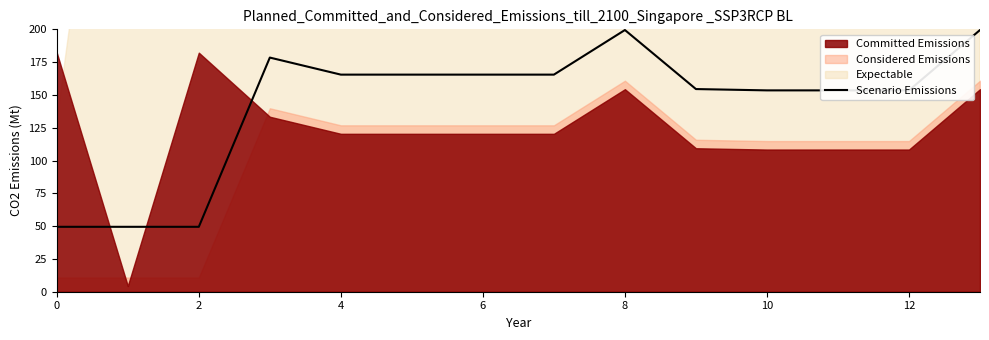

Is it true that Scenario Emissions equals 69.6 at 6?

False